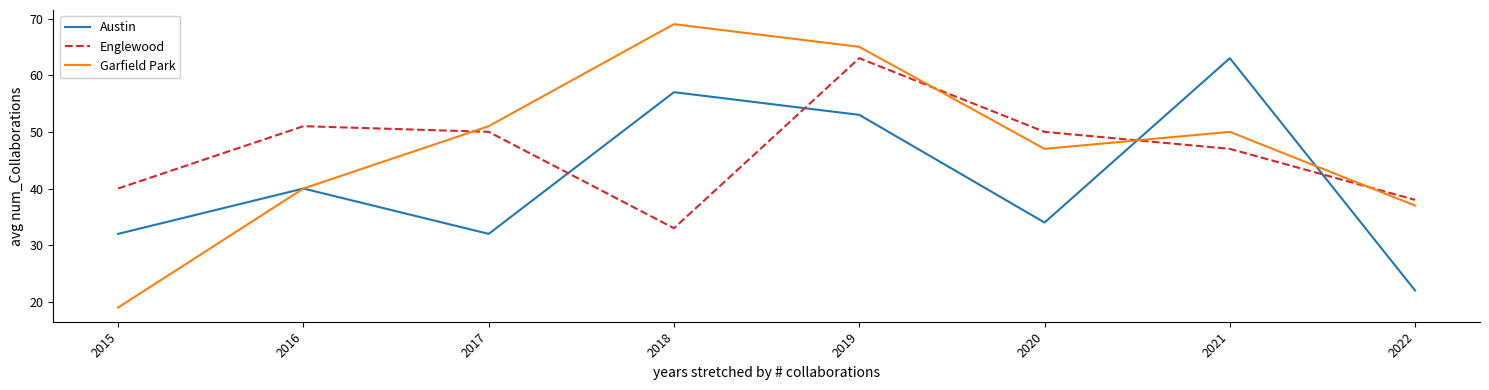

What are all the series names shown in the legend?

Austin, Englewood, Garfield Park